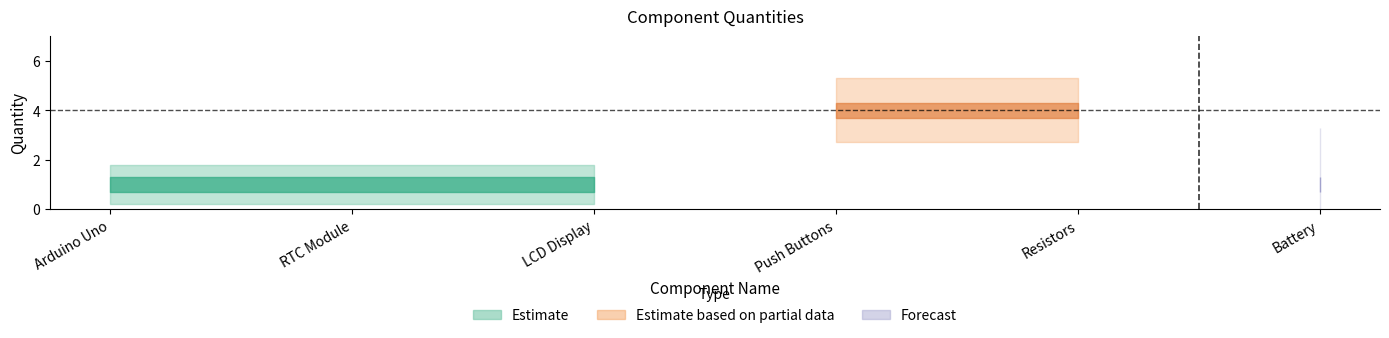

List the labels in order of value, smallest first.

Arduino Uno, RTC Module, LCD Display, Battery, Push Buttons, Resistors